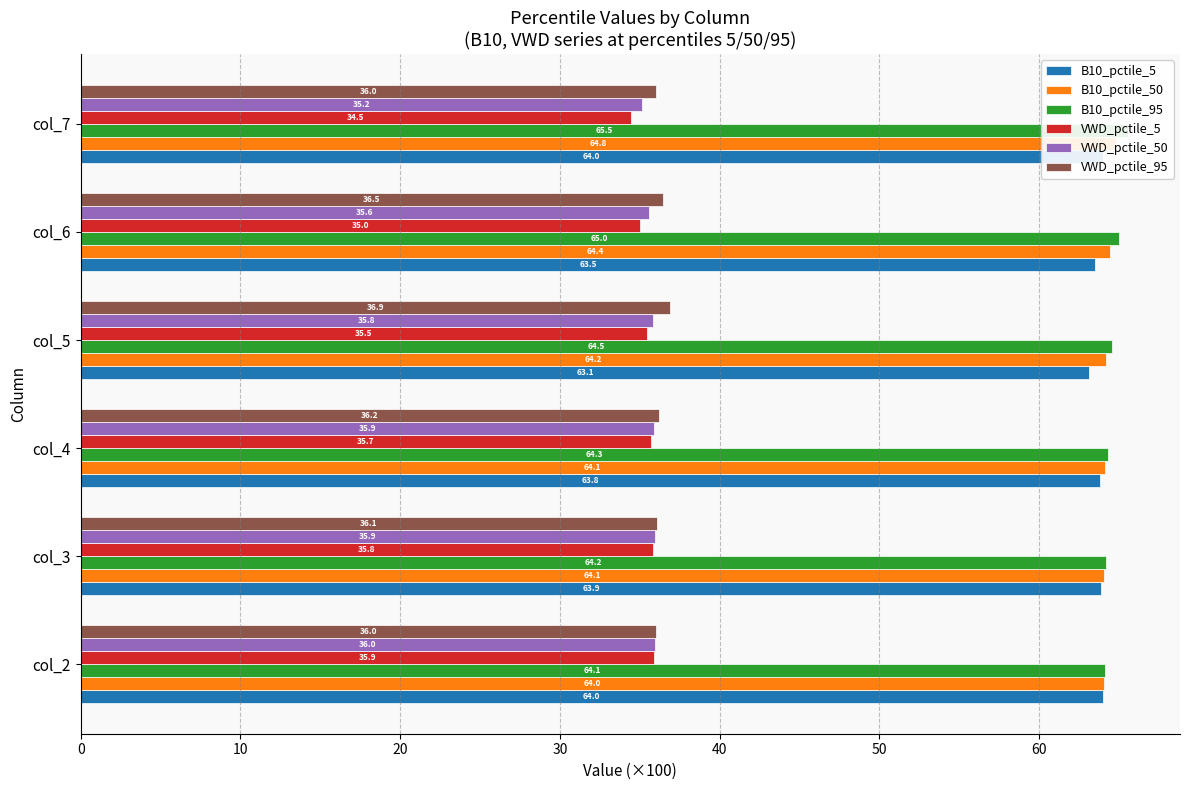

What is the smallest value displayed?

34.5